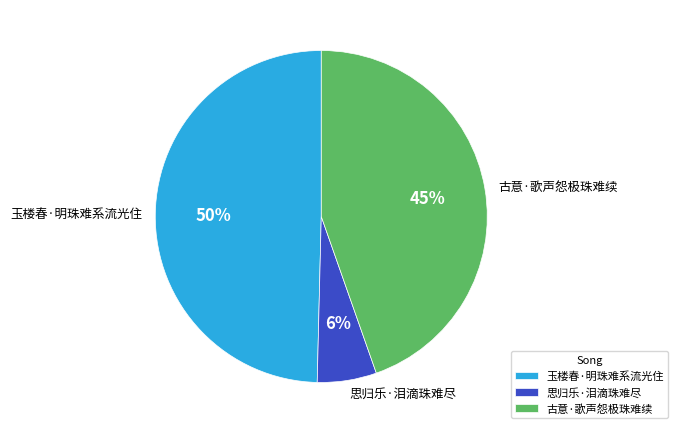

Count the number of slices in the pie.

3